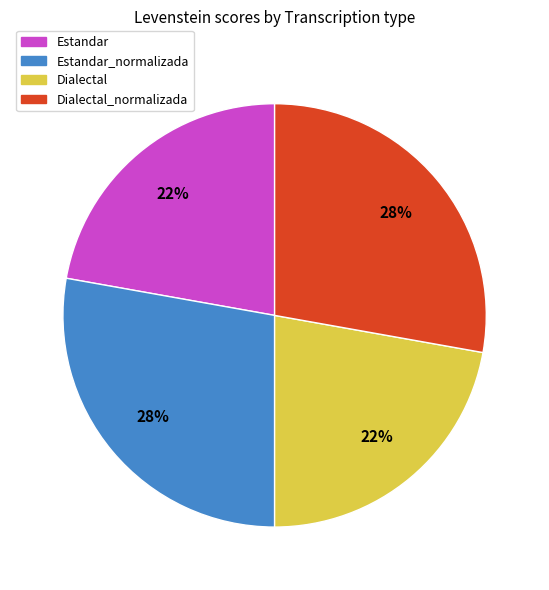

To the nearest percent, what is the difference between the largest and smallest slice percentages?

6%